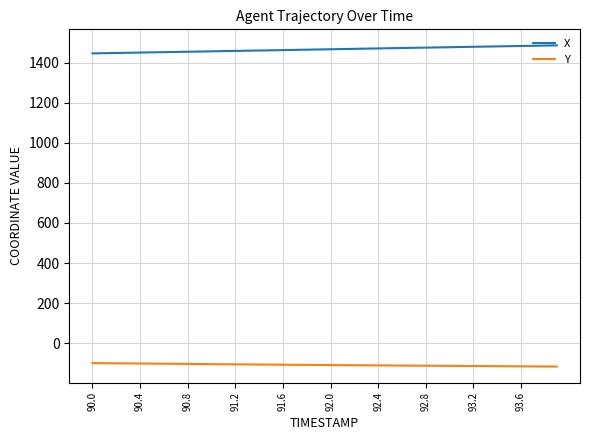

What is the minimum value shown in the chart?

-116.2